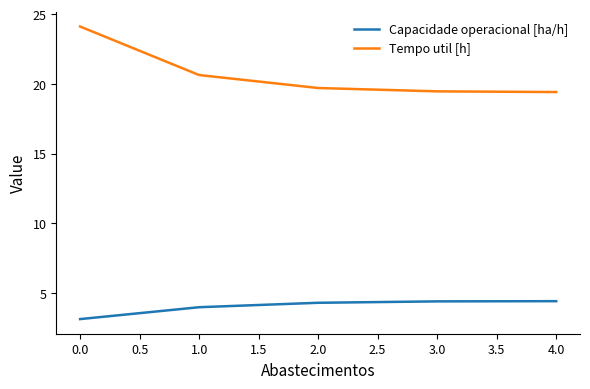

True or false: Tempo util [h] has a value of 20.6 at 1.0.

True